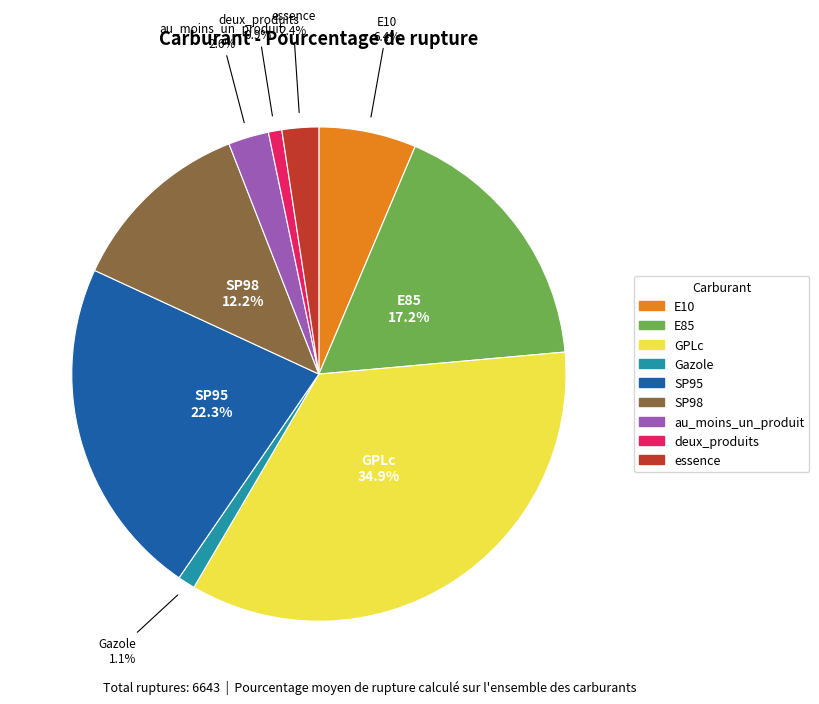

How many slices are in this pie chart?

9